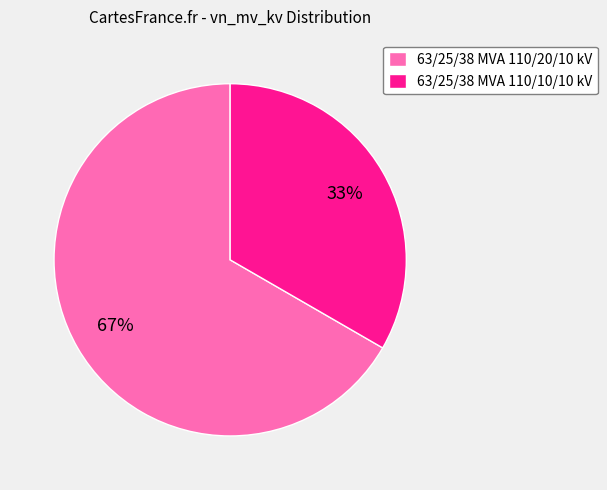

What percentage is the 63/25/38 MVA 110/10/10 kV slice, to the nearest percent?

33%